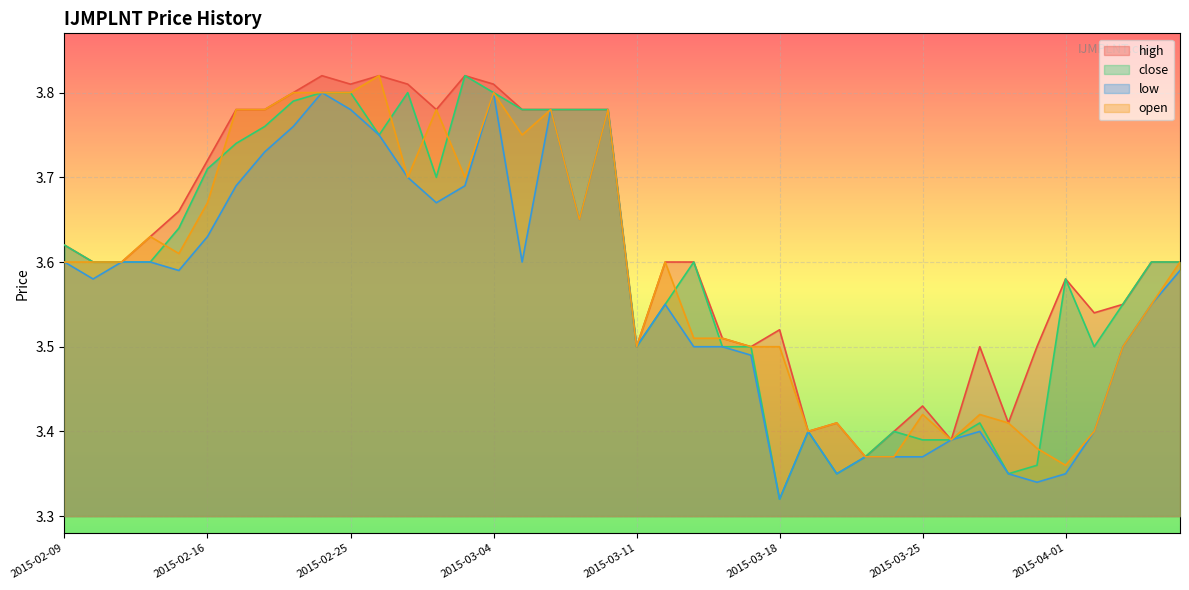

In close, how many points are lower than both neighbors (excluding endpoints)?

7